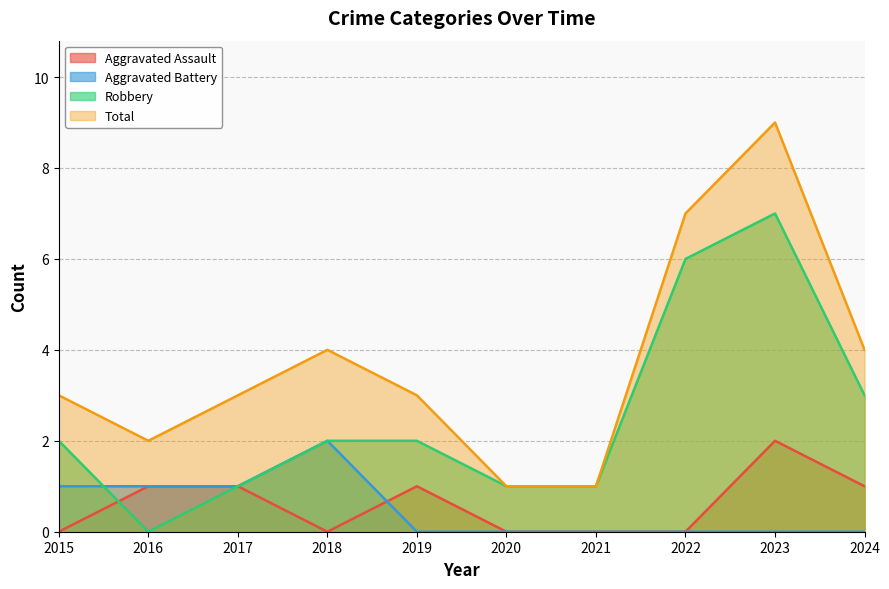

What is the maximum value shown in the chart?

9